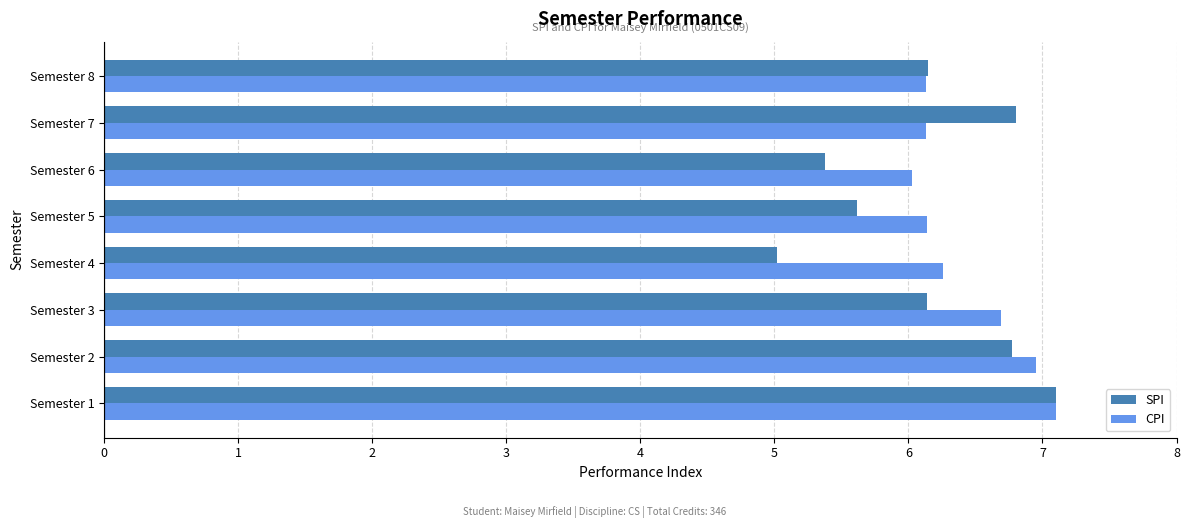

What are all the series names shown in the legend?

SPI, CPI